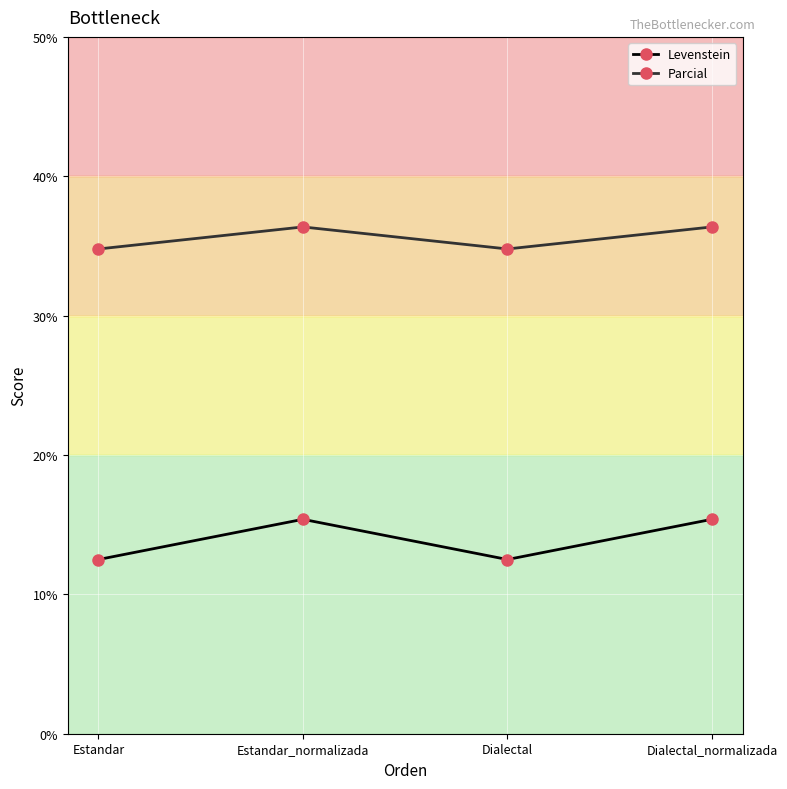

How many Parcial values are between 34 and 36?

2